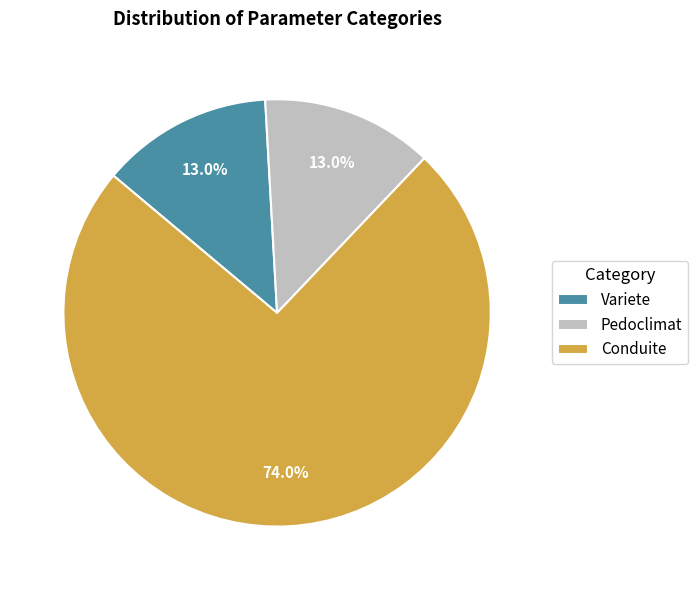

What is the largest slice in the pie chart?

Conduite